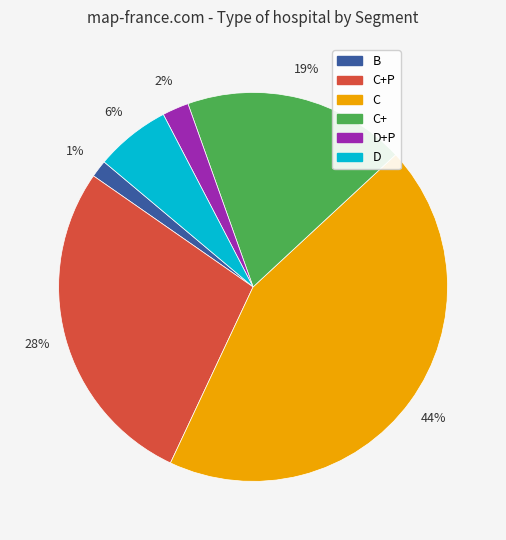

To the nearest percent, what is the difference between the C+P and C slice percentages?

16%